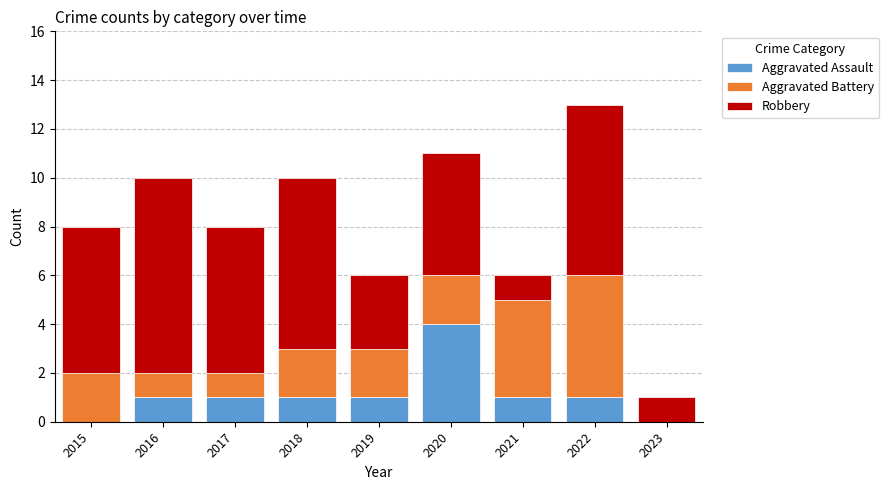

The Aggravated Assault series shows 0 at 2023. True or false?

True